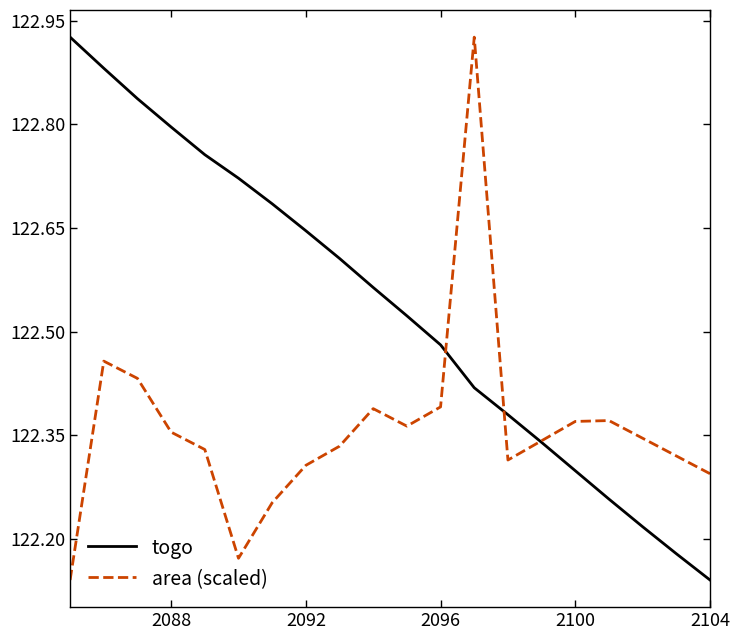

Which series has the largest total across all categories?

togo